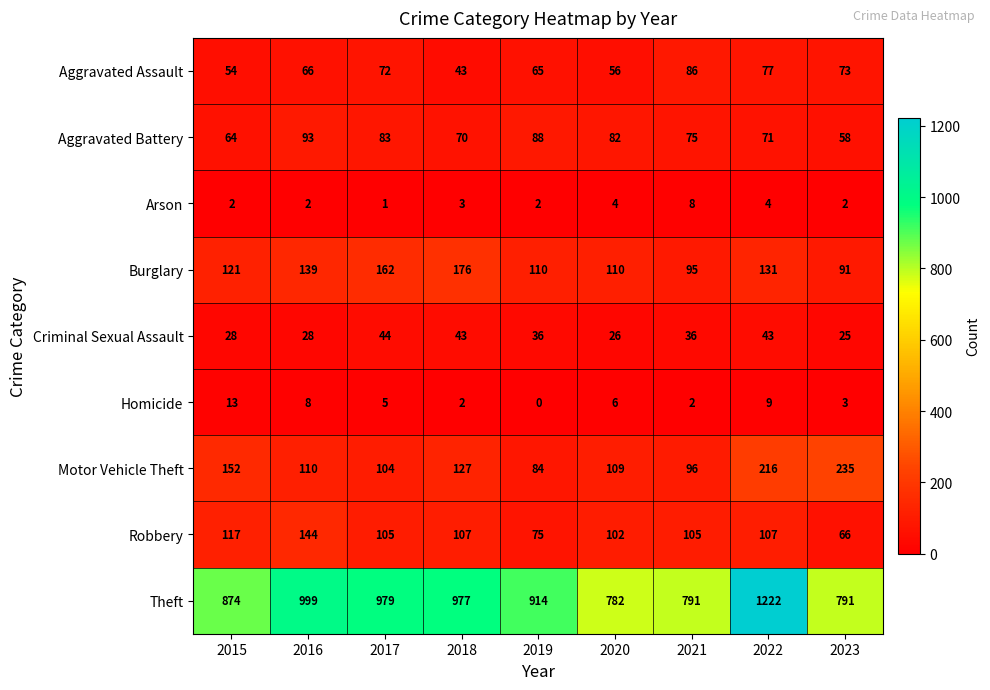

At which label is Aggravated Battery closest to 75?

2021